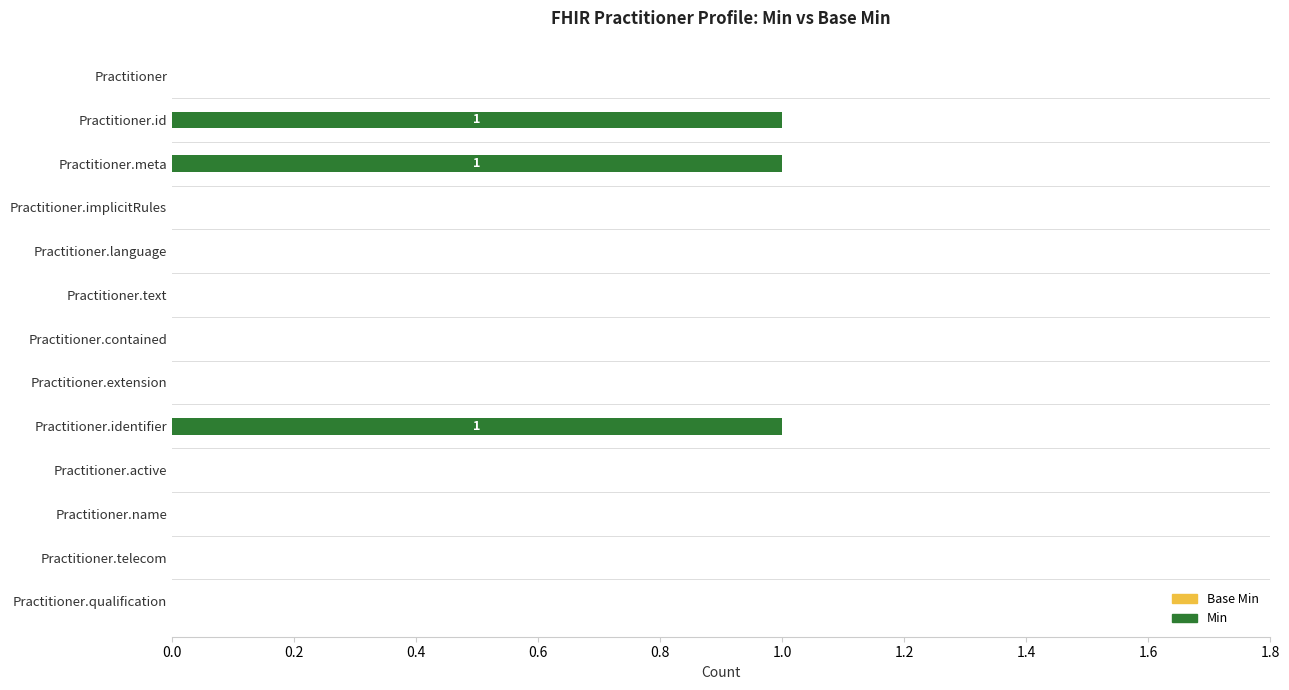

The value at Practitioner.language is 0. True or false?

True